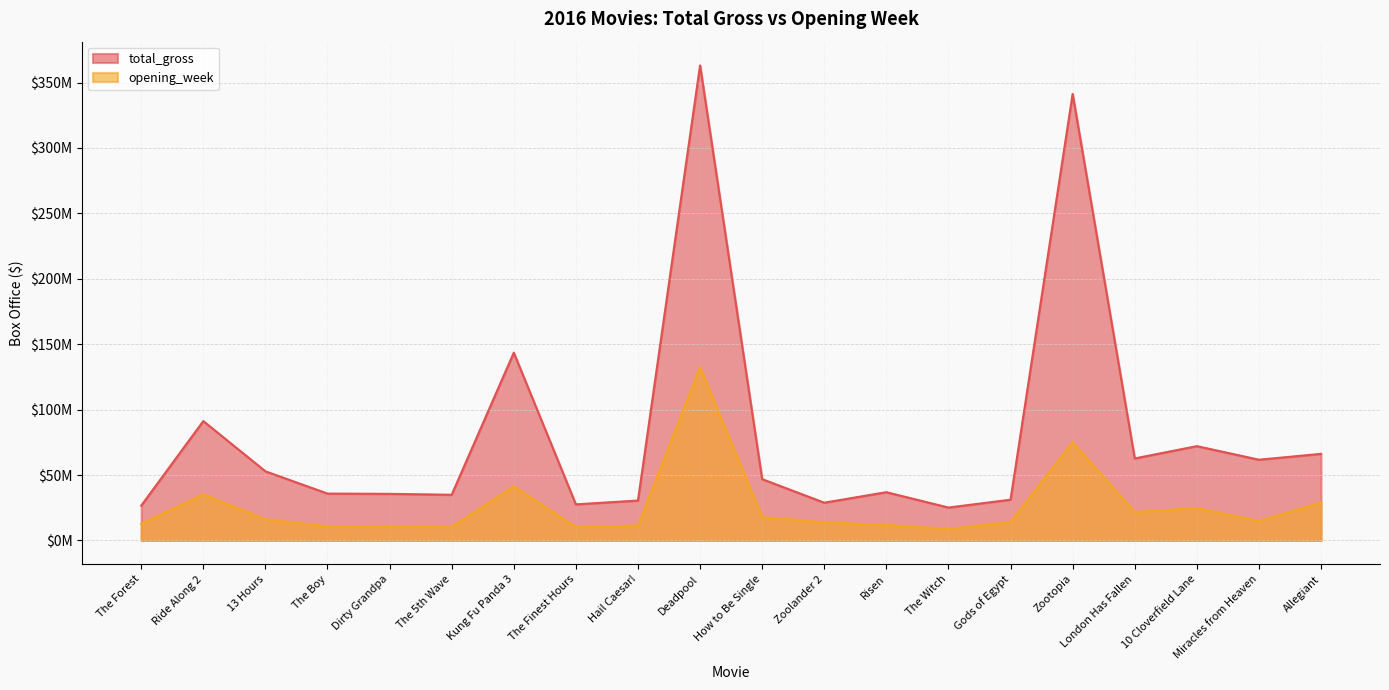

Reading left to right, list all the values displayed in this chart.

total_gross: 26594261	91221830	52853219	35819556	35593113	34916787	143528619	27569558	30498085	363070709	46843513	28848693	36880033	25138705	31153464	341268248	62678608	72082998	61705123	66184051
opening_week: 12741176	35243095	16194738	10778392	11111875	10326356	41282042	10288932	11355225	132434639	17878911	13841146	11801271	8800230	14123903	75063401	21635601	24727437	14812393	29027348